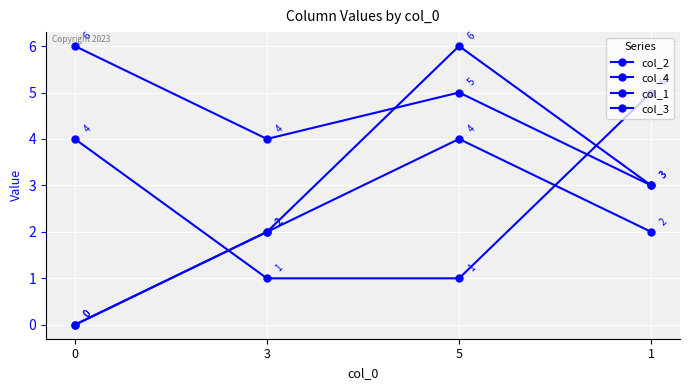

Between 0 and 3, which is larger?

3